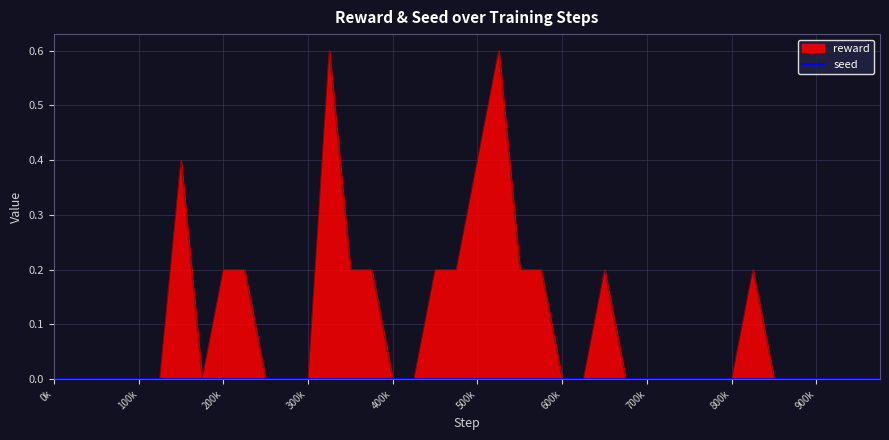

List the labels in order of value, largest first.

325000, 525000, 150000, 500000, 200000, 225000, 350000, 375000, 450000, 475000, 550000, 575000, 650000, 825000, 0, 25000, 50000, 75000, 100000, 125000, 175000, 250000, 275000, 300000, 400000, 425000, 600000, 625000, 675000, 700000, 725000, 750000, 775000, 800000, 850000, 875000, 900000, 925000, 950000, 975000